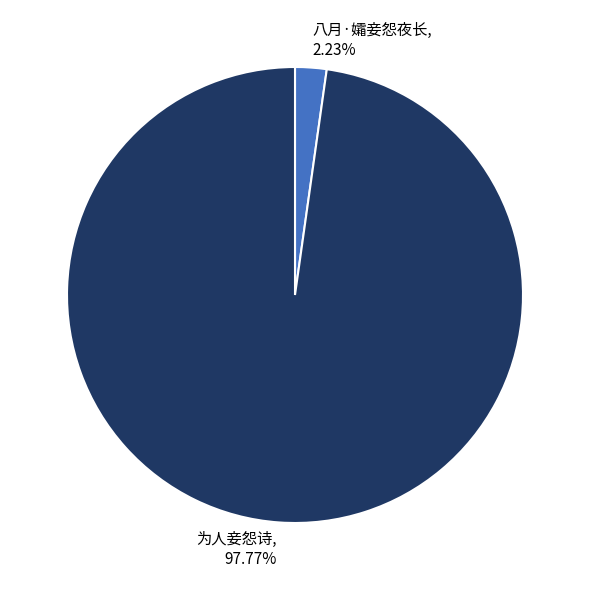

Count the number of slices in the pie.

2